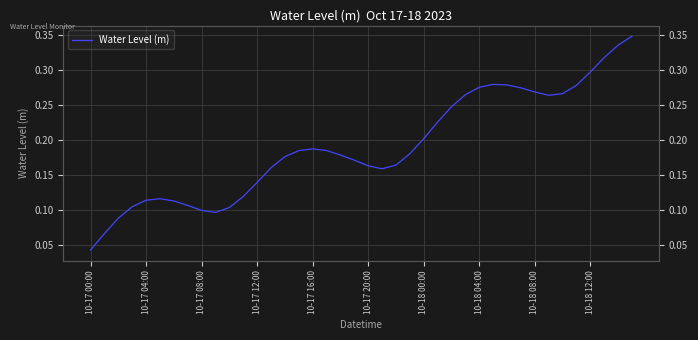

Reading left to right, what are all the values shown in this chart?

0.0	0.1	0.1	0.1	0.1	0.1	0.1	0.1	0.1	0.1	0.1	0.1	0.1	0.2	0.2	0.2	0.2	0.2	0.2	0.2	0.2	0.2	0.2	0.2	0.2	0.2	0.2	0.3	0.3	0.3	0.3	0.3	0.3	0.3	0.3	0.3	0.3	0.3	0.3	0.3